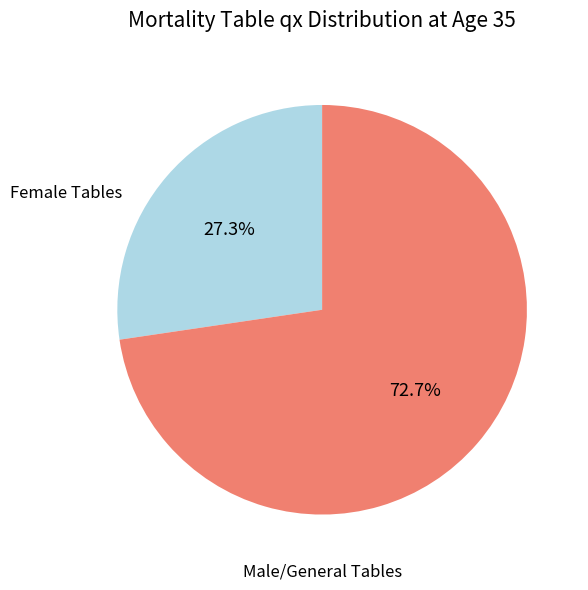

Combined, what portion of the pie is Male/General Tables and Female Tables?

100.0%